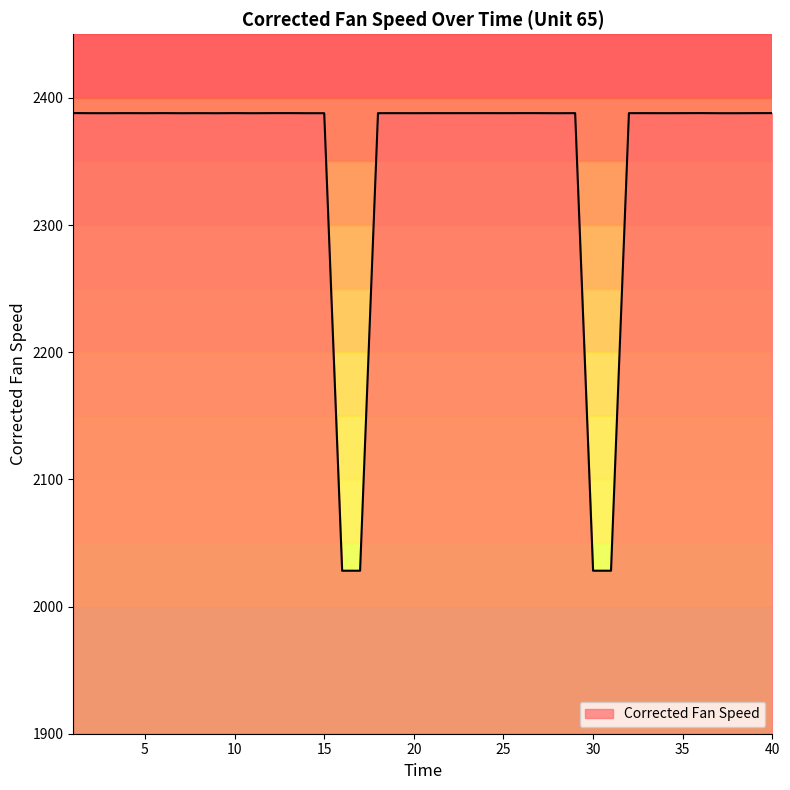

What is the greatest value displayed?

2388.0